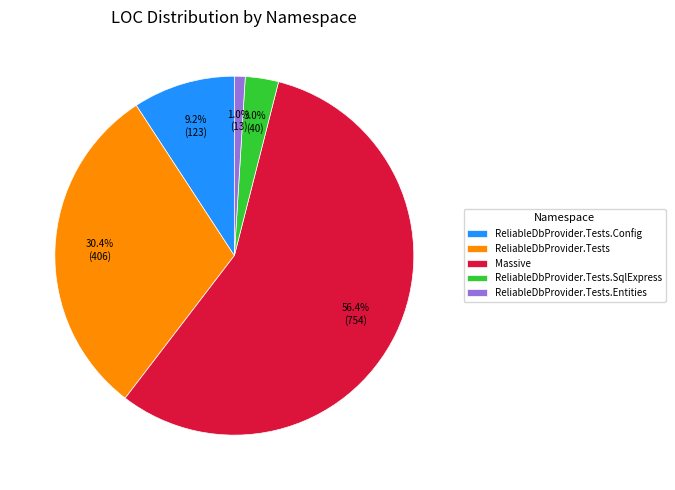

Rank the categories by value from lowest to highest.

ReliableDbProvider.Tests.Entities, ReliableDbProvider.Tests.SqlExpress, ReliableDbProvider.Tests.Config, ReliableDbProvider.Tests, Massive